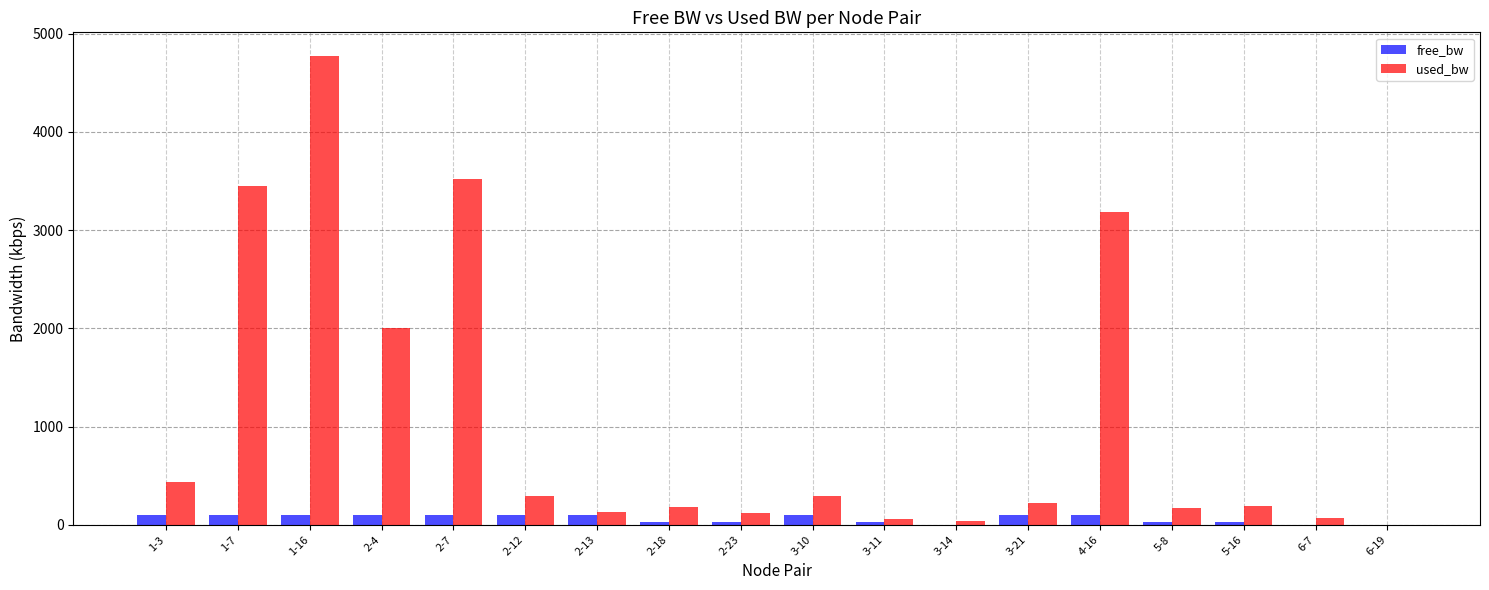

What are all the series names shown in the legend?

free_bw, used_bw